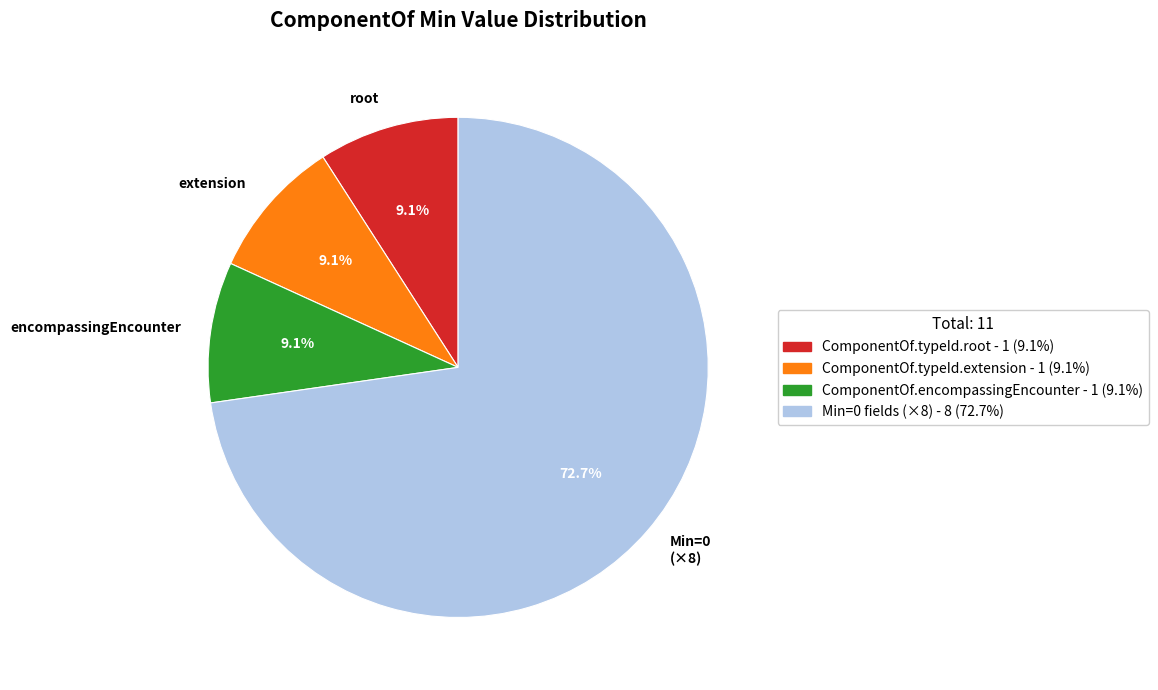

Is there any slice that represents more than half of the pie?

Yes